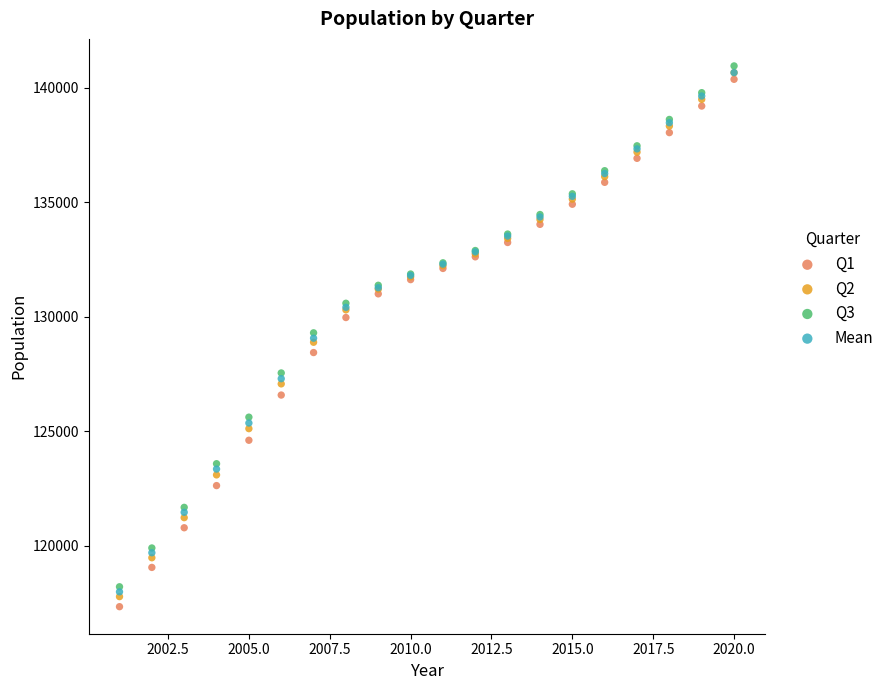

Which series reaches the maximum Y coordinate?

Q3